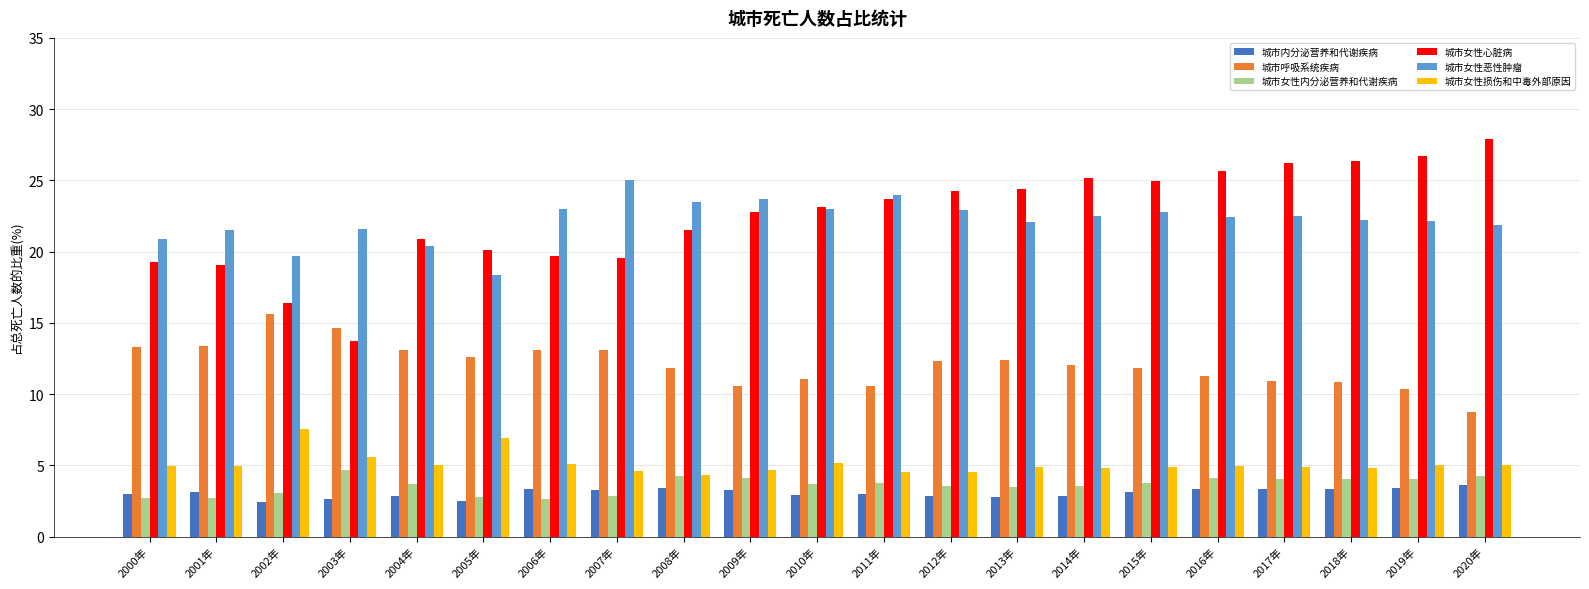

What is the smallest value displayed?

2.5